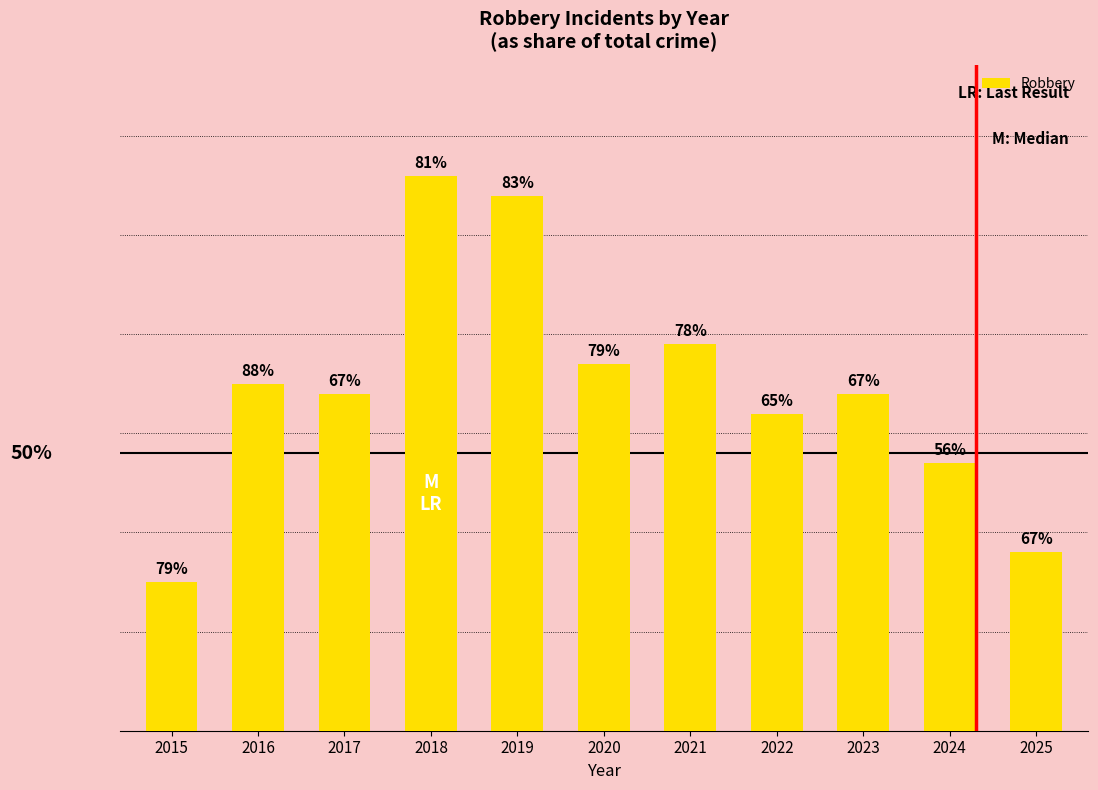

What is the change in value from 2019 to 2020?

-17